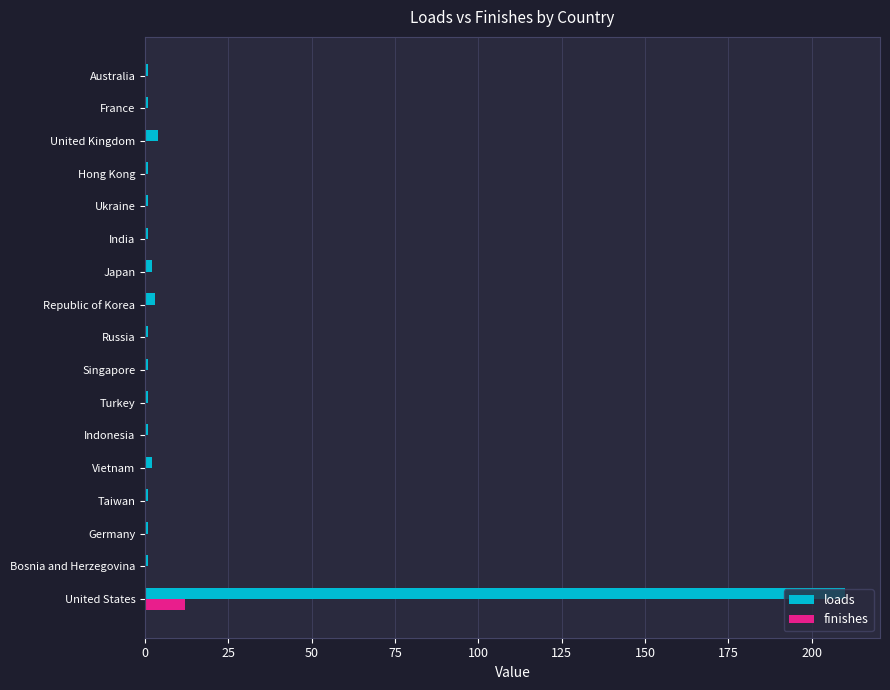

What is the highest value of the loads series?

210